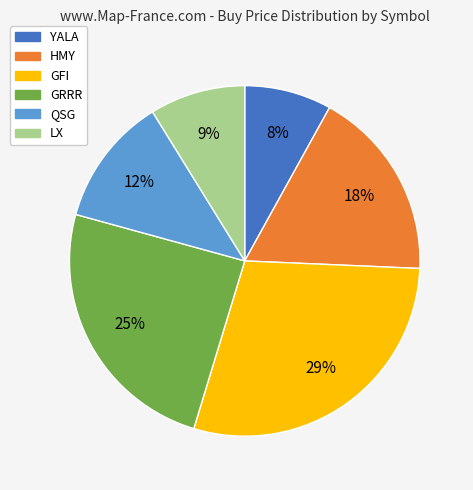

To the nearest percent, what is the difference between the largest and smallest slice percentages?

21%